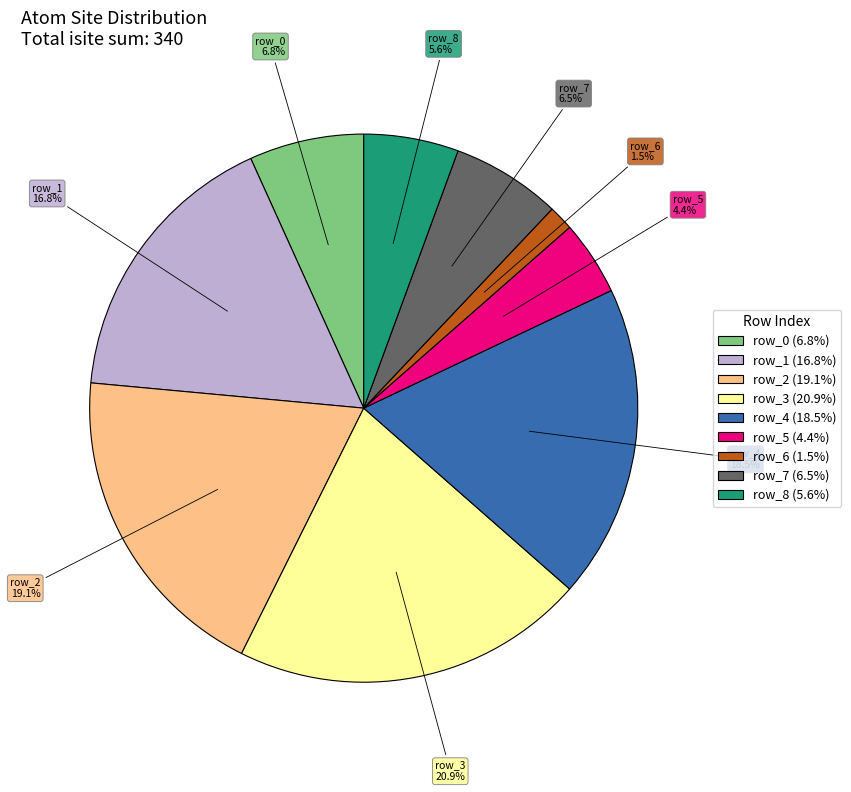

Which has a higher value, row_1 or row_3?

row_3